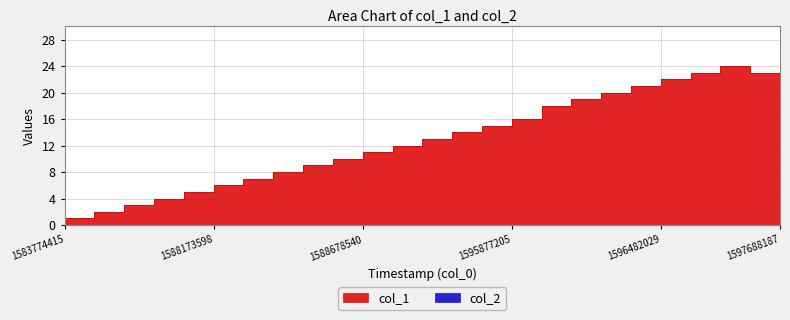

True or false: the data has more than 0 interior local peaks.

True